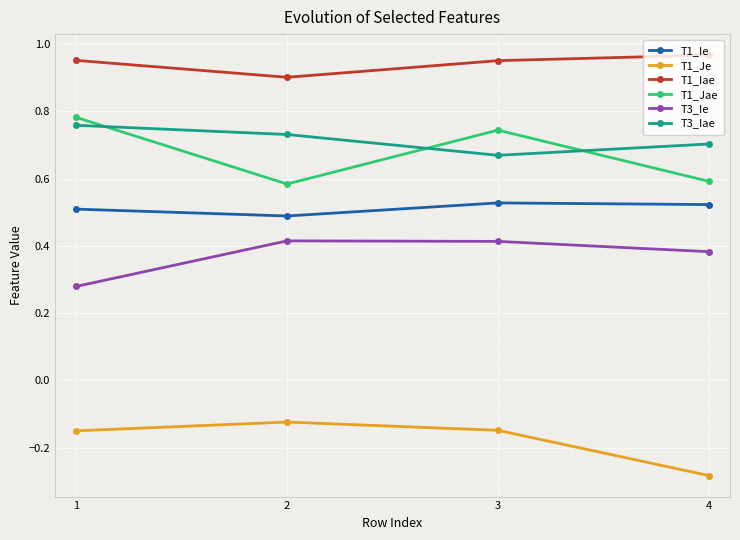

True or false: T1_Je has more than 0 interior local peaks.

True